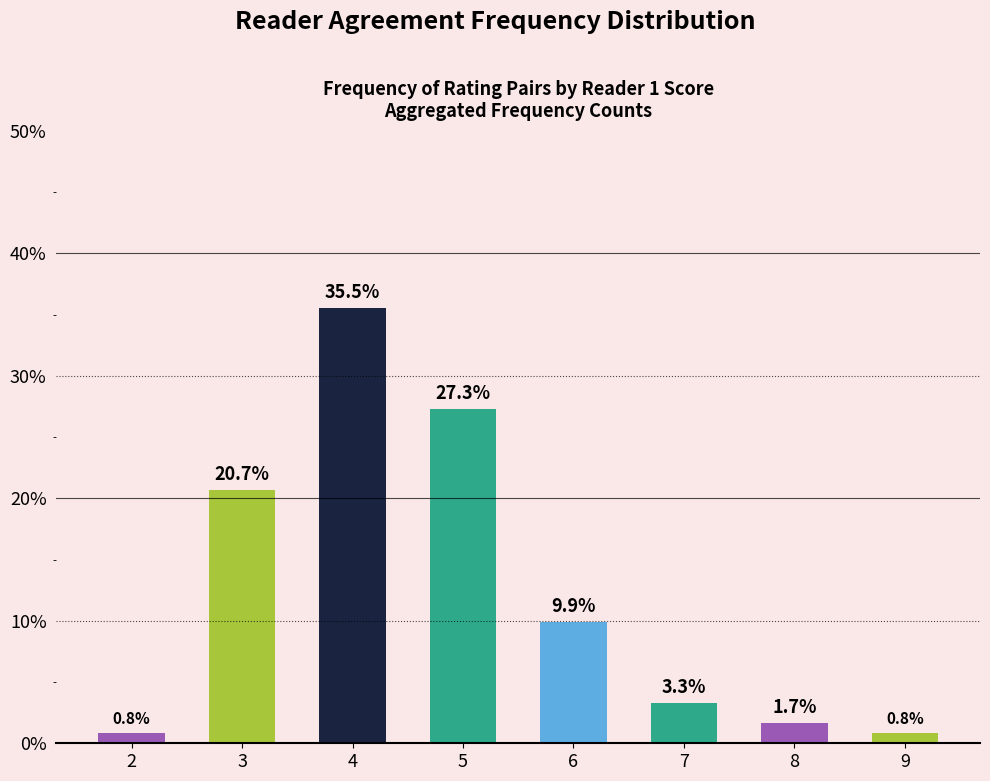

What value does the data have at 5?

27.3